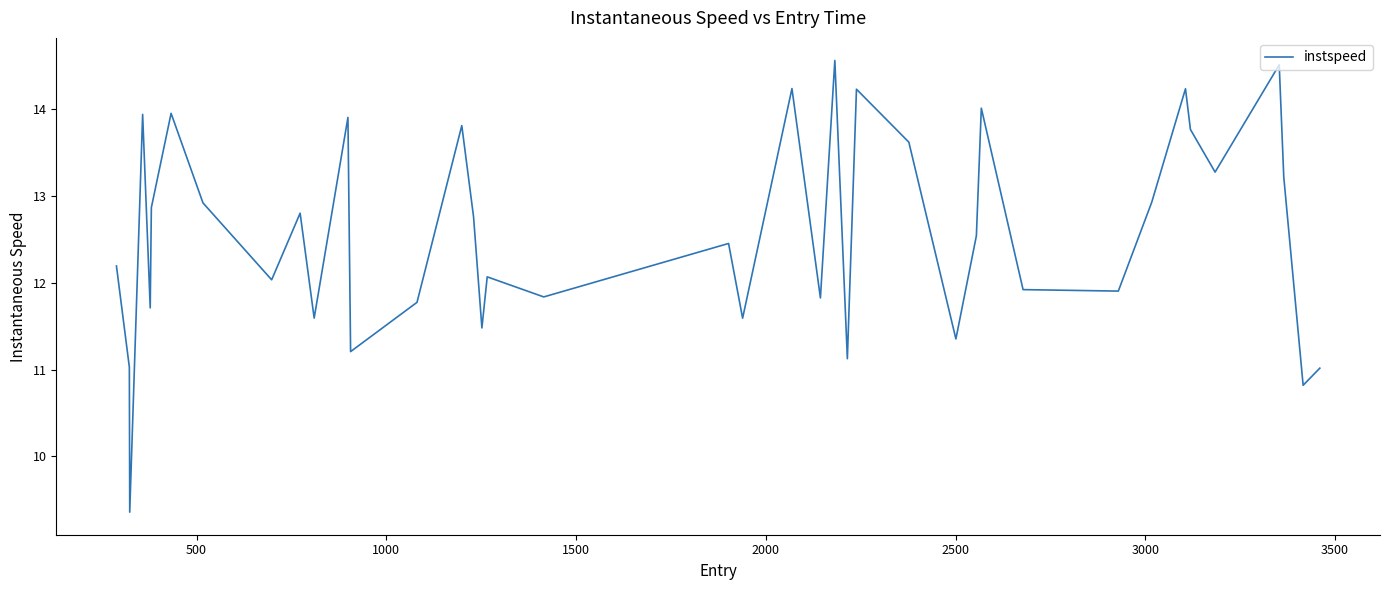

What is the difference between the maximum and minimum values?

5.2